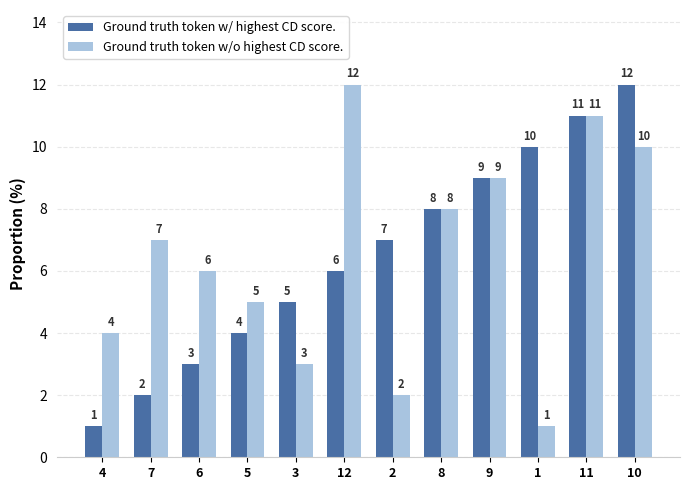

The Ground truth token w/ highest CD score. series shows 3 at 6. True or false?

True